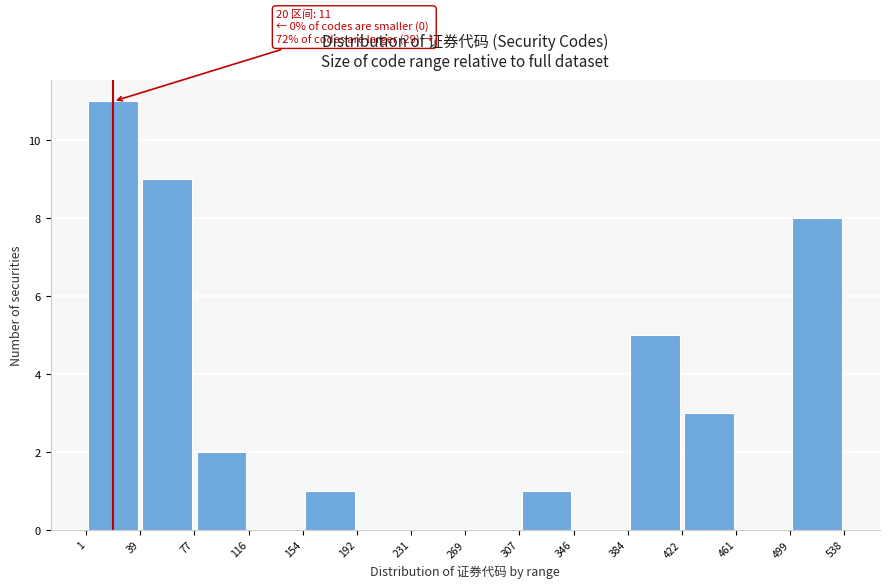

Over which range of the x-axis is the bar tallest?

1 to 39